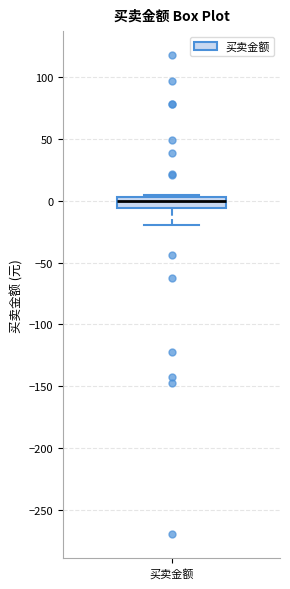

Where does the median line of the box for 买卖金额 sit on the y-axis? The values are not printed on the chart, so give them approximately, as read against the axis.

0